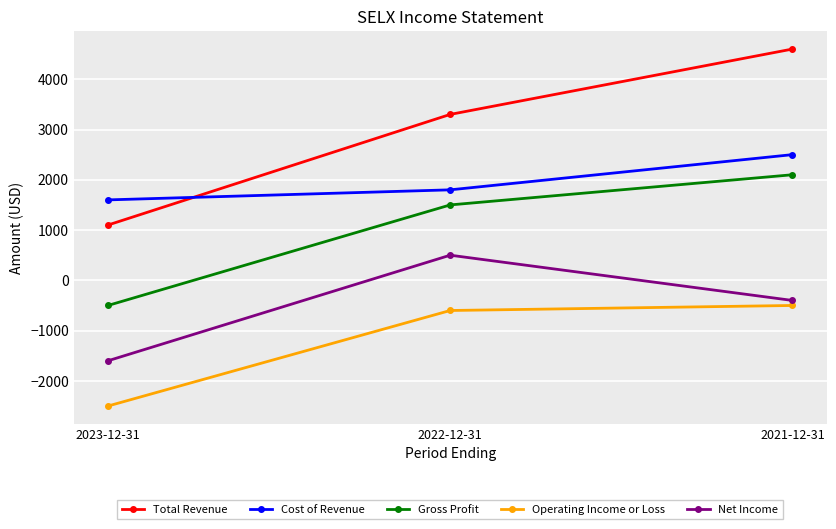

Reading left to right, what are all the values shown in this chart?

Total Revenue: 2023-12-31=1100	2022-12-31=3300	2021-12-31=4600
Cost of Revenue: 2023-12-31=1600	2022-12-31=1800	2021-12-31=2500
Gross Profit: 2023-12-31=-500	2022-12-31=1500	2021-12-31=2100
Operating Income or Loss: 2023-12-31=-2500	2022-12-31=-600	2021-12-31=-500
Net Income: 2023-12-31=-1600	2022-12-31=500	2021-12-31=-400